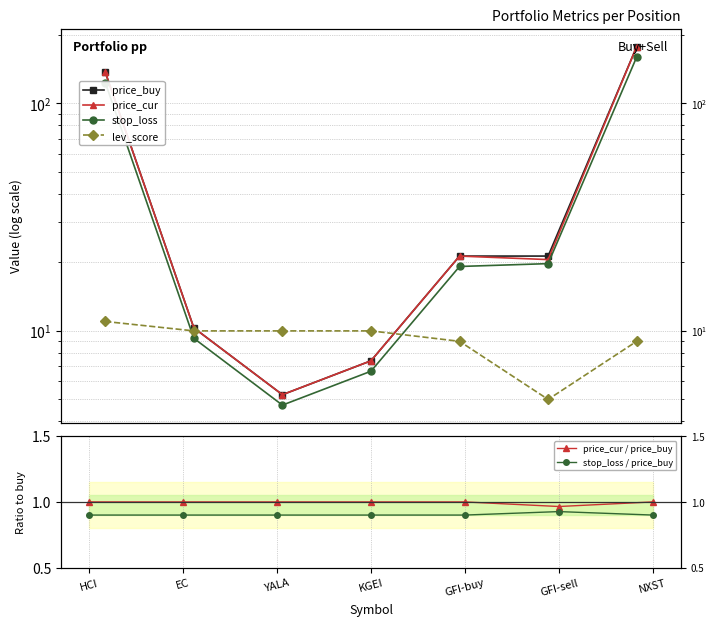

What is the approximate value of stop_loss / price_buy at EC?

0.9